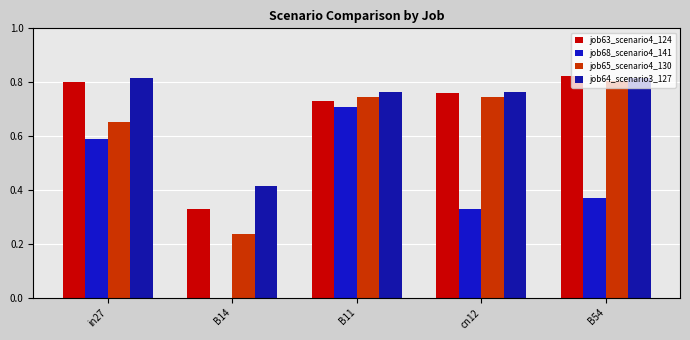

At in27, list the series in order from smallest to largest.

job68_scenario4_141, job65_scenario4_130, job63_scenario4_124, job64_scenario3_127